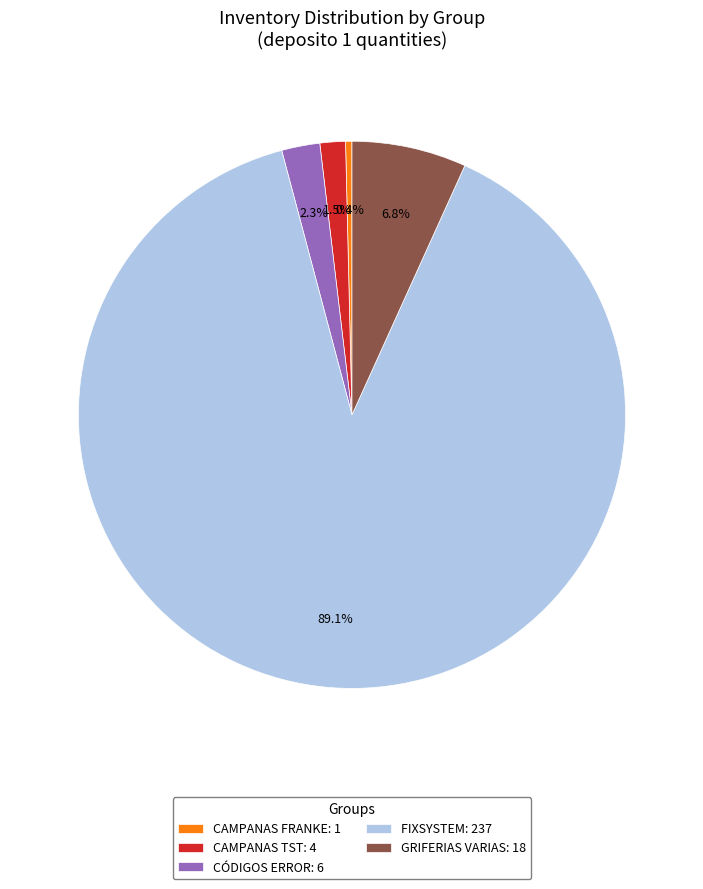

How many slices are in this pie chart?

5